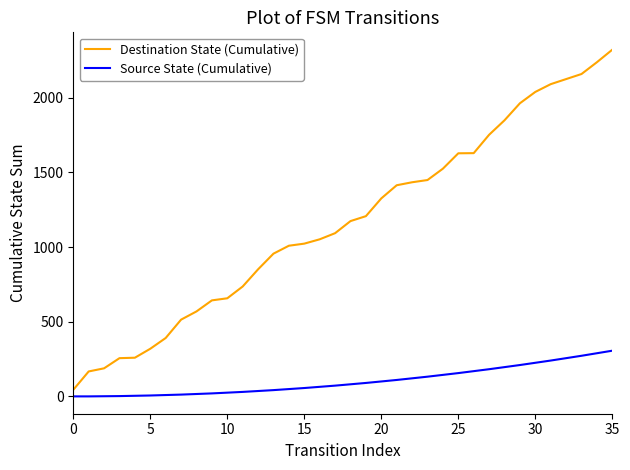

What is the greatest value displayed?

2322